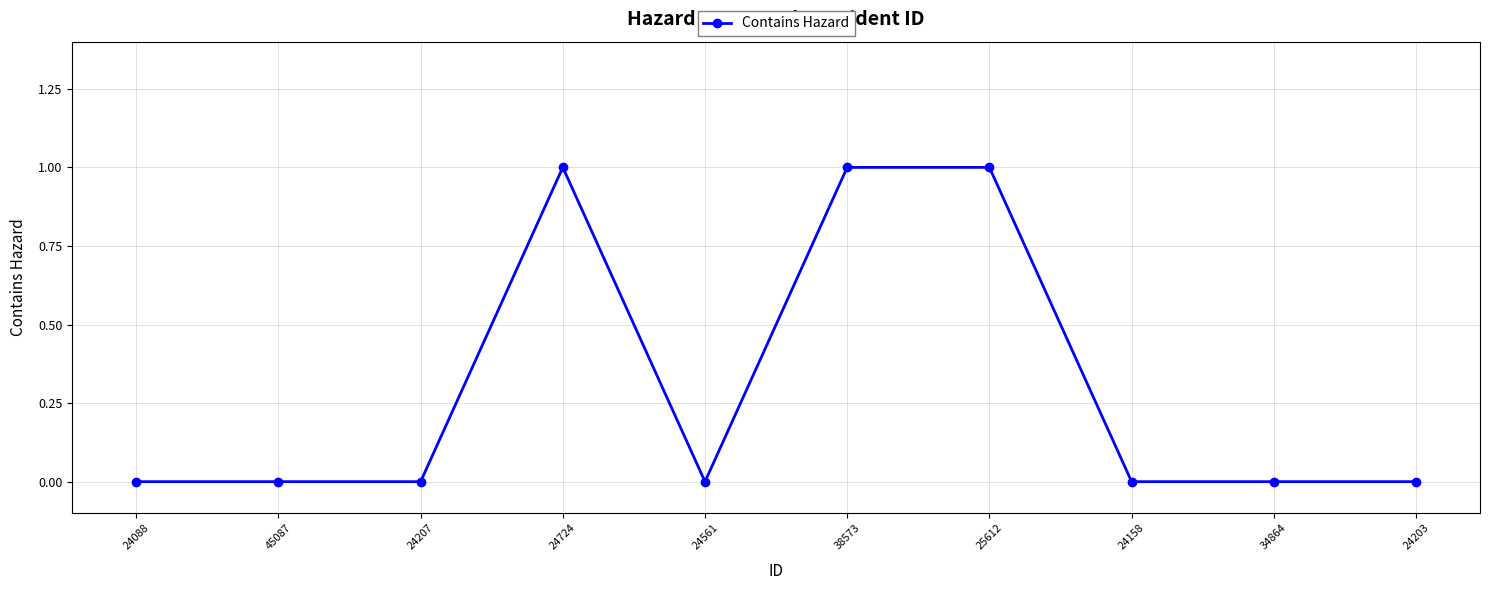

What is the change in value from 24088 to 25612?

+1